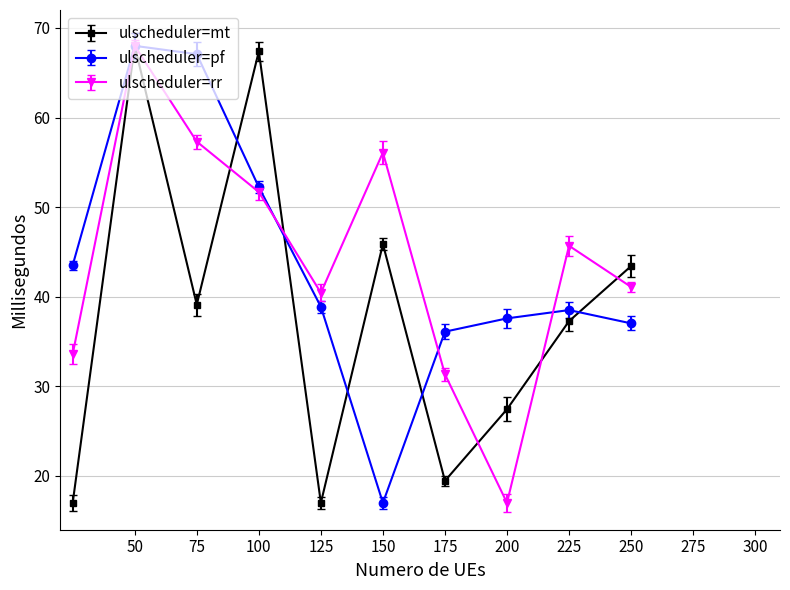

True or false: ulscheduler=pf has more than 0 interior local peaks.

True